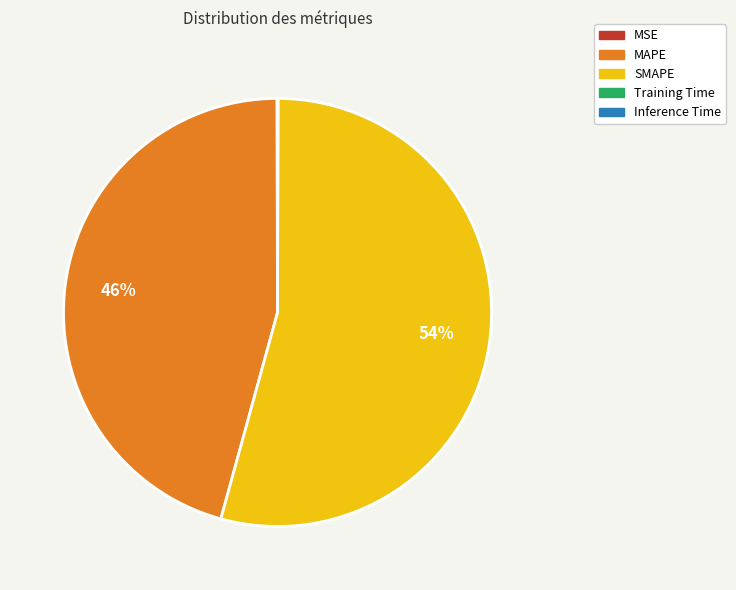

To the nearest percent, what is the difference between the largest and smallest slice percentages?

54%